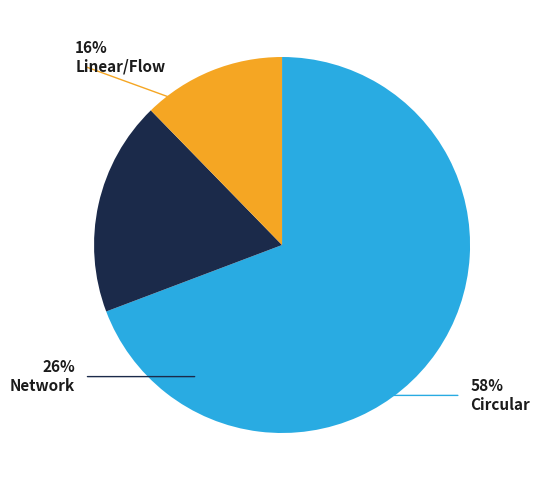

Is there any slice that represents more than half of the pie?

Yes